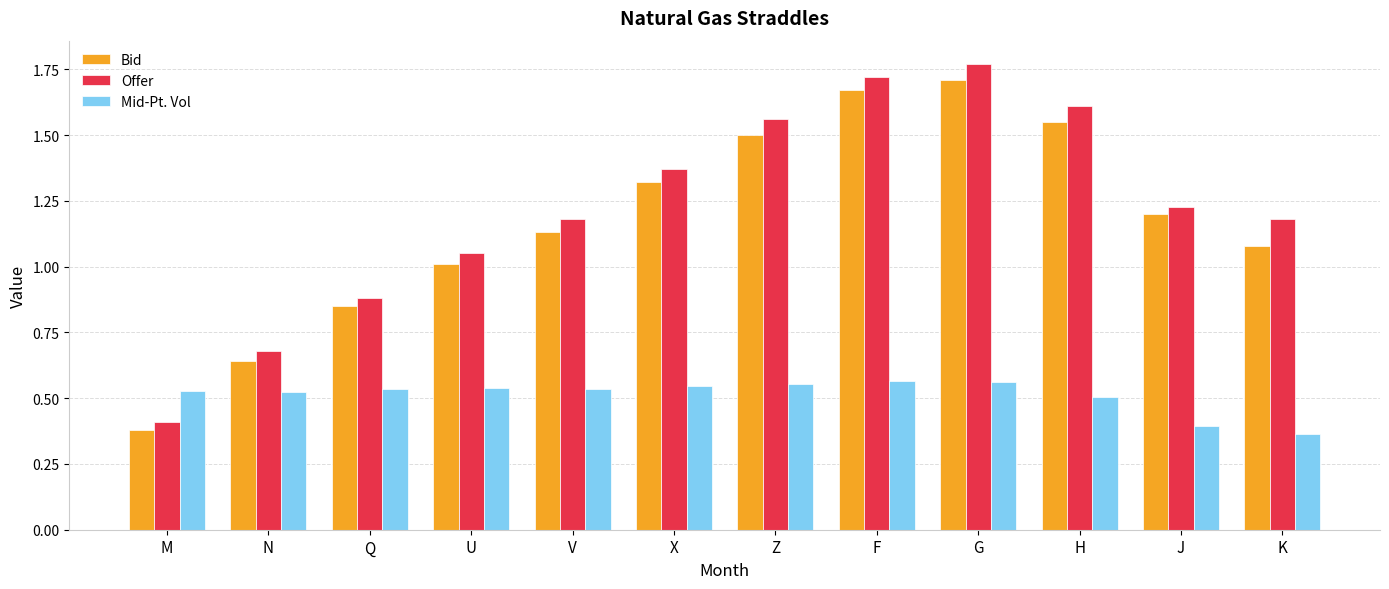

What is the sum of all Mid-Pt. Vol values?

6.1